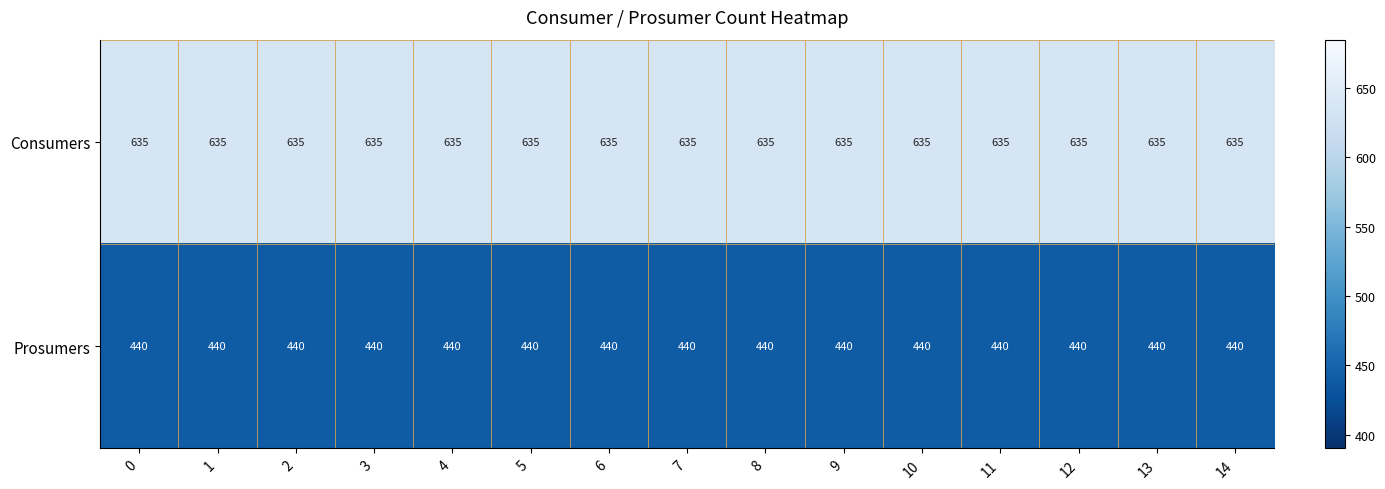

Is it true that Consumers equals 635 at 2?

True